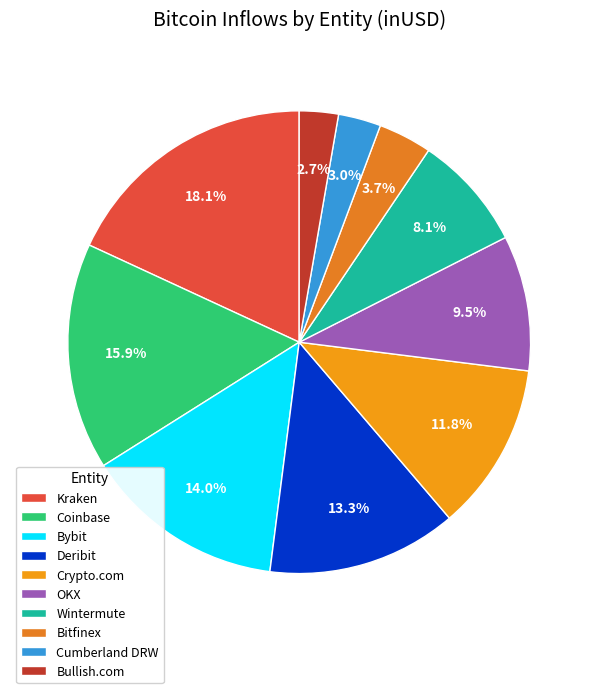

Approximately how many times larger is the value at Bullish.com compared to OKX?

0.3